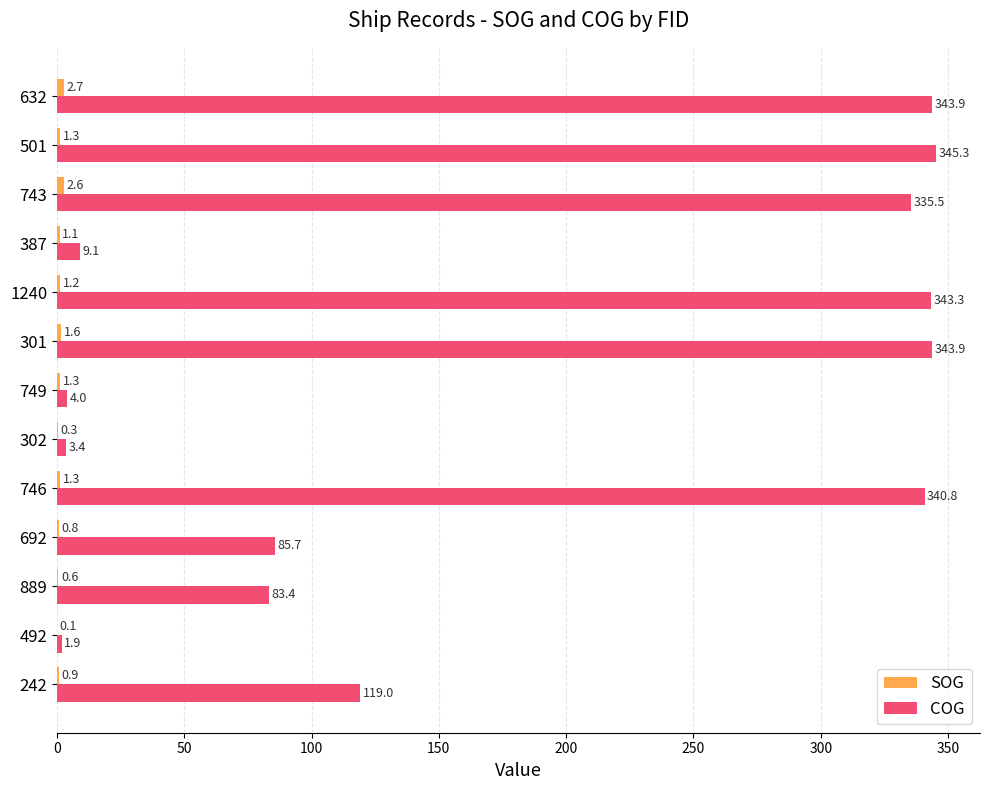

Which series has the largest total across all categories?

COG